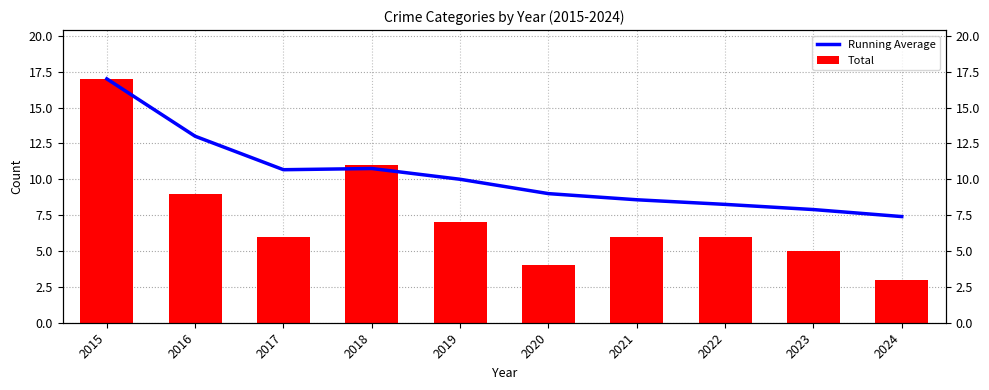

Reading left to right, extract all data points from this chart.

Running Average: 17.0	13.0	10.7	10.8	10.0	9.0	8.6	8.2	7.9	7.4
Total: 17.0	9.0	6.0	11.0	7.0	4.0	6.0	6.0	5.0	3.0